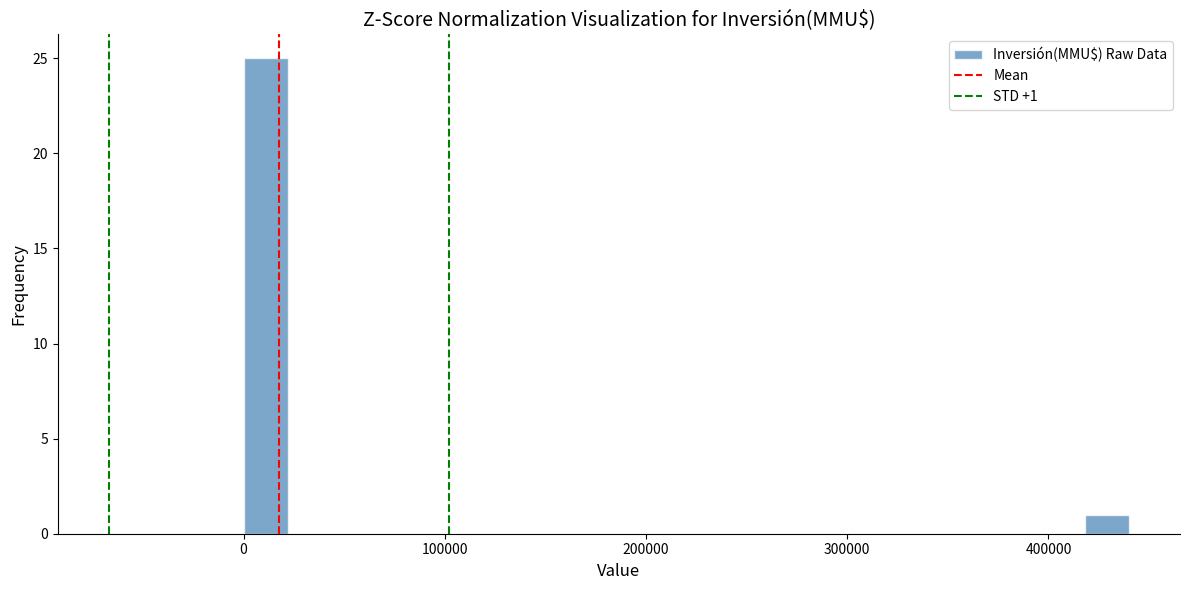

Read against the x-axis, roughly where is the centre of the tallest bar?

10000